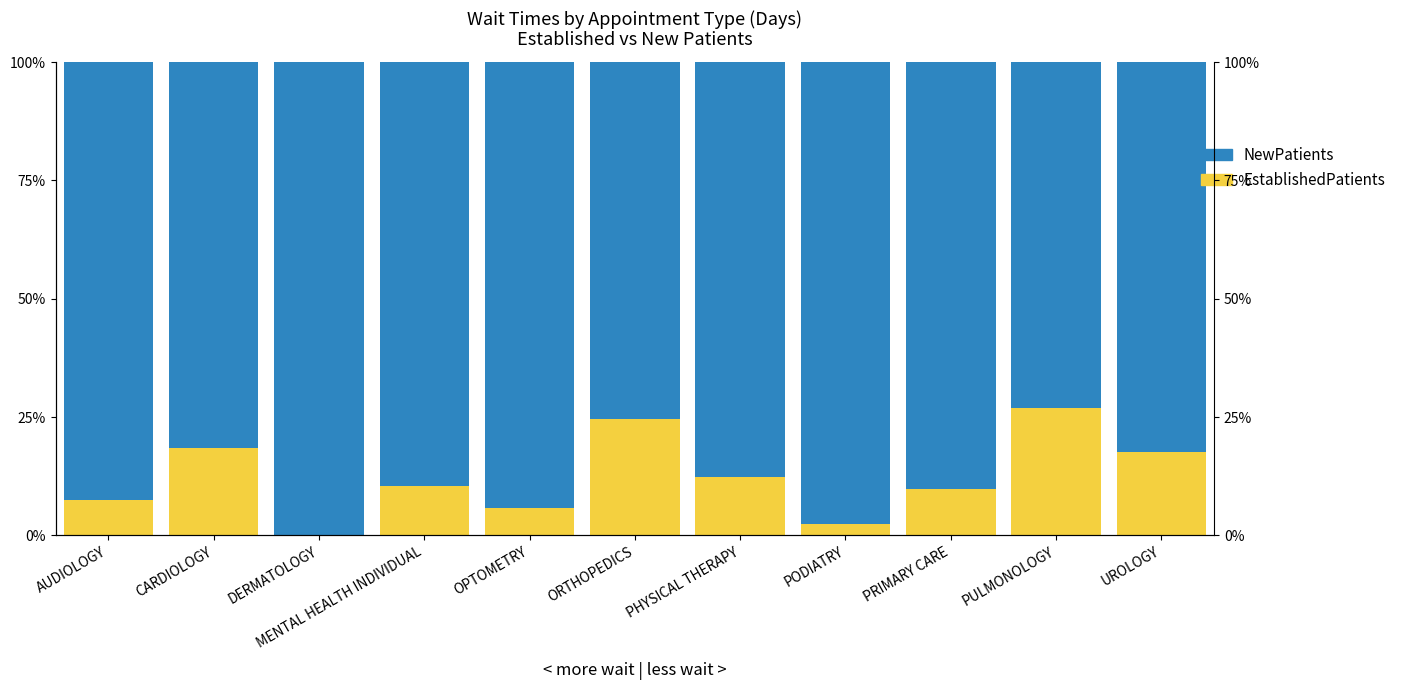

Where does the NewPatients series first go above 89?

AUDIOLOGY